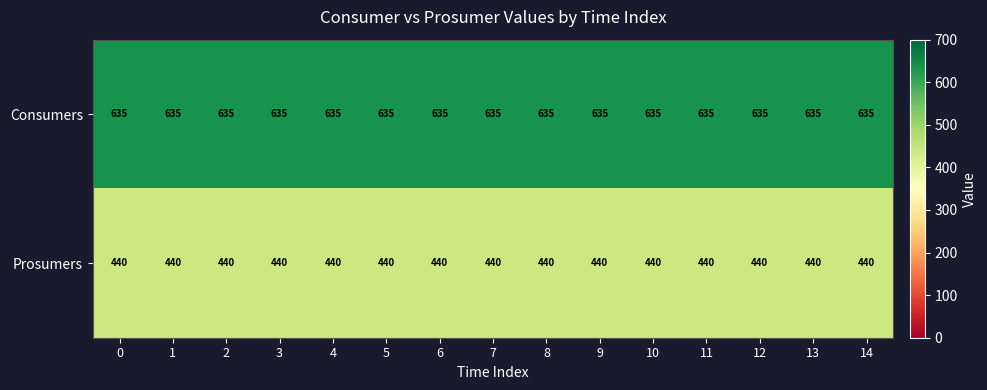

What is the spread (max minus min) of values at 5?

195